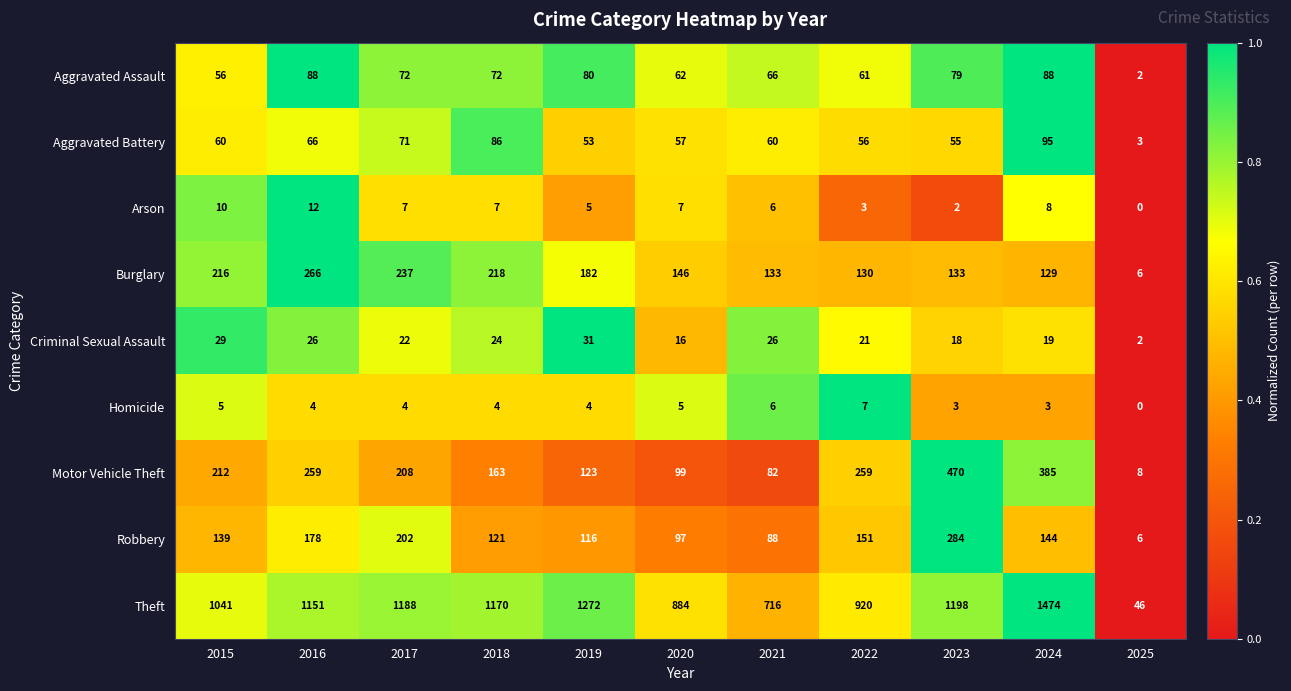

Which series changed the most between 2021 and 2022?

Theft